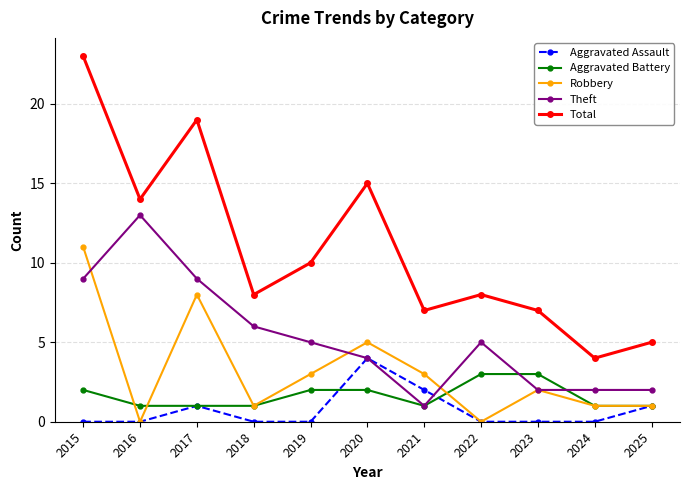

Which series has the largest range (max minus min)?

Total